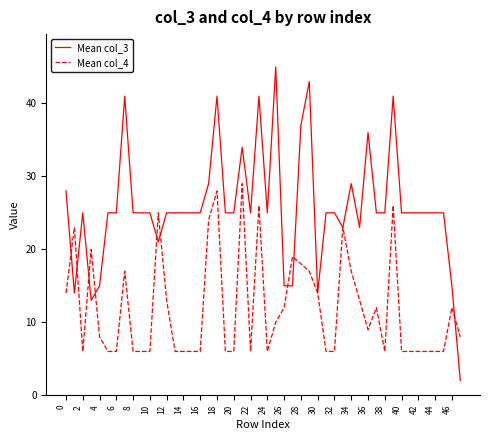

True or false: Mean col_4 has more than 1 interior local peaks.

True